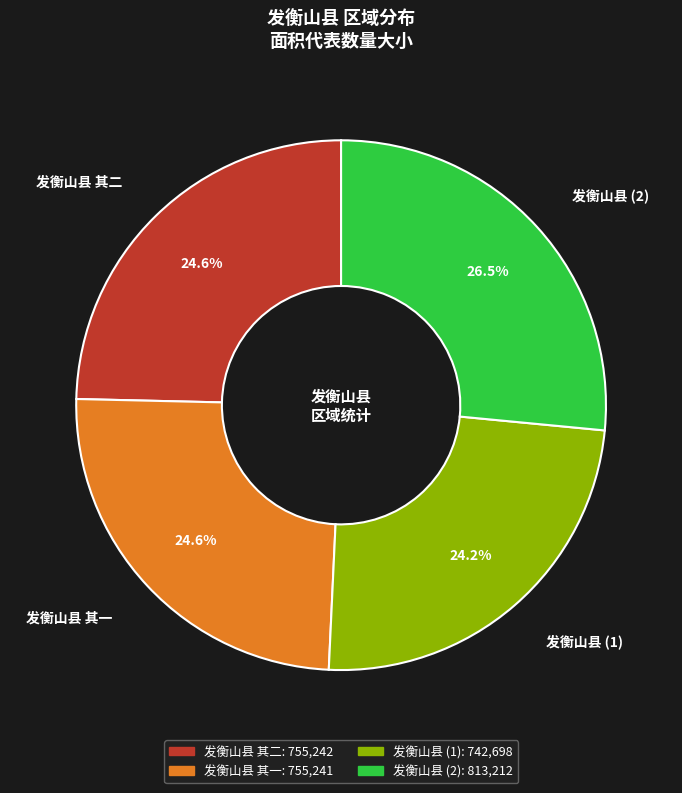

Does any single category account for the majority?

No